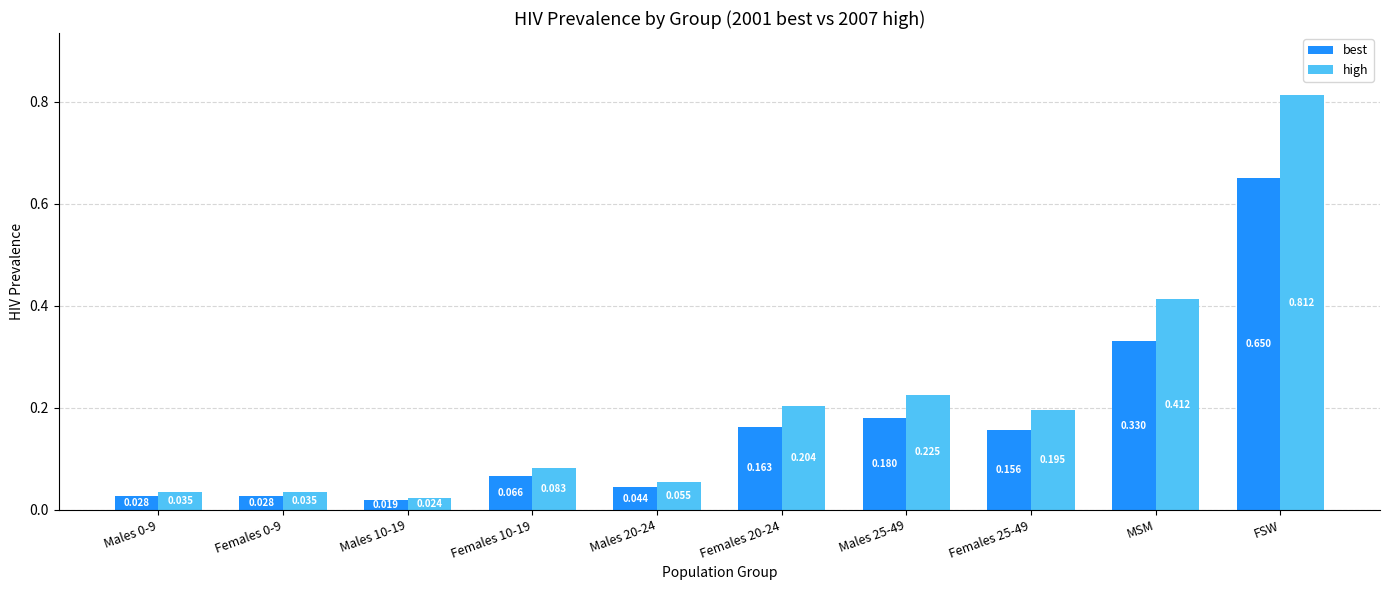

Which category has the highest value across all series?

FSW